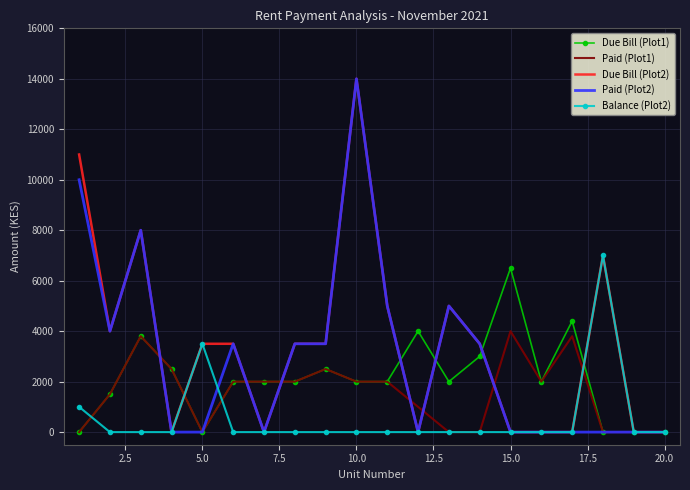

List the series in order of their overall mean, highest first.

Due Bill (Plot2), Paid (Plot2), Due Bill (Plot1), Paid (Plot1), Balance (Plot2)